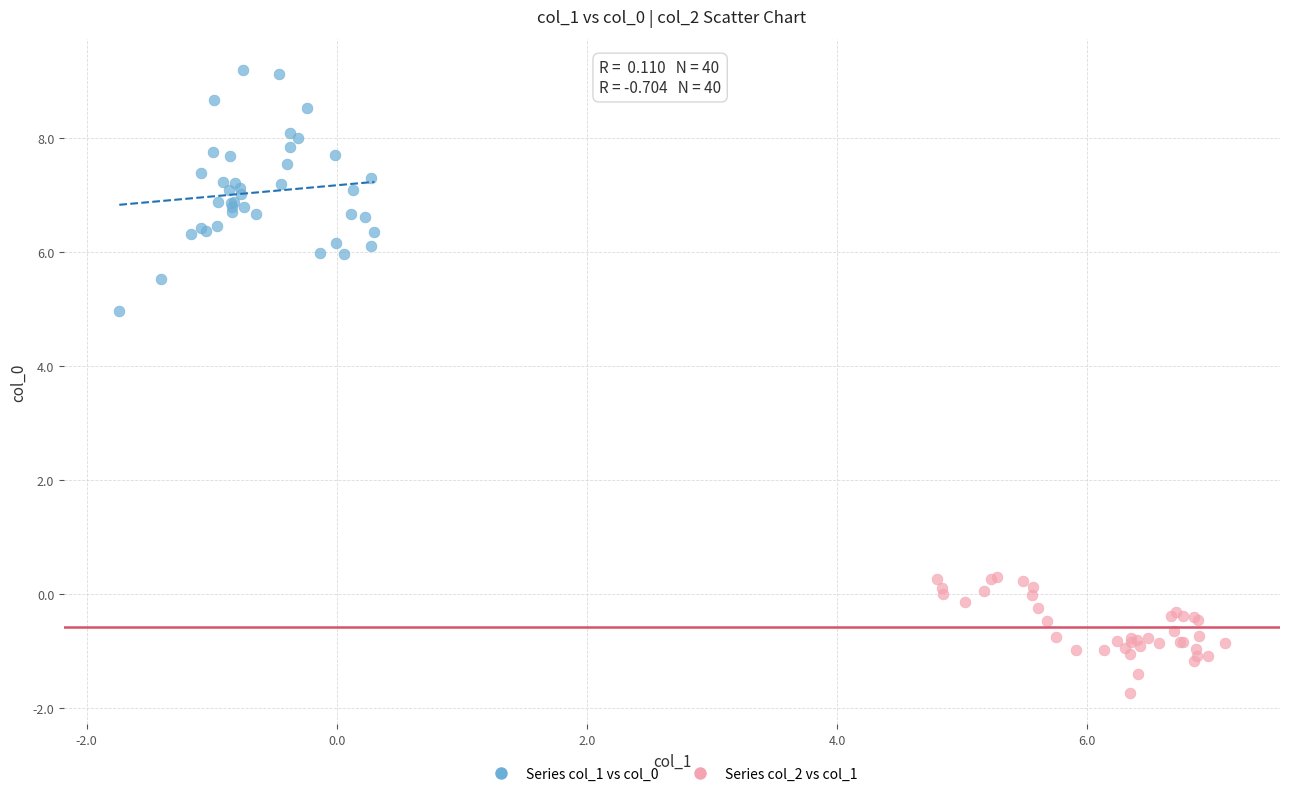

Which series contains the lowest Y value?

Series col_2 vs col_1